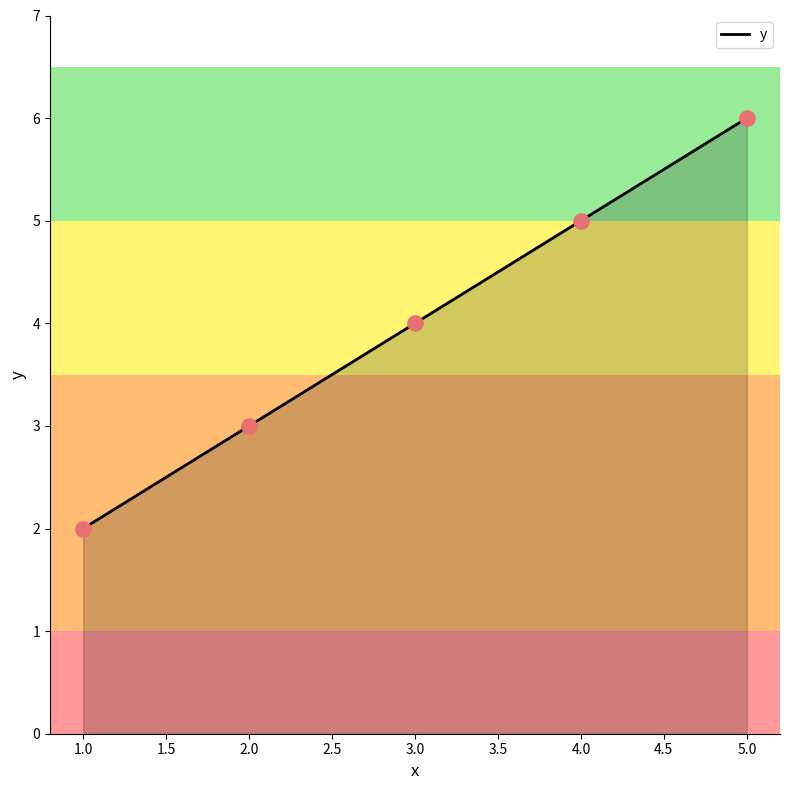

What is the ratio of the value at 4.0 to the value at 5.0?

0.8